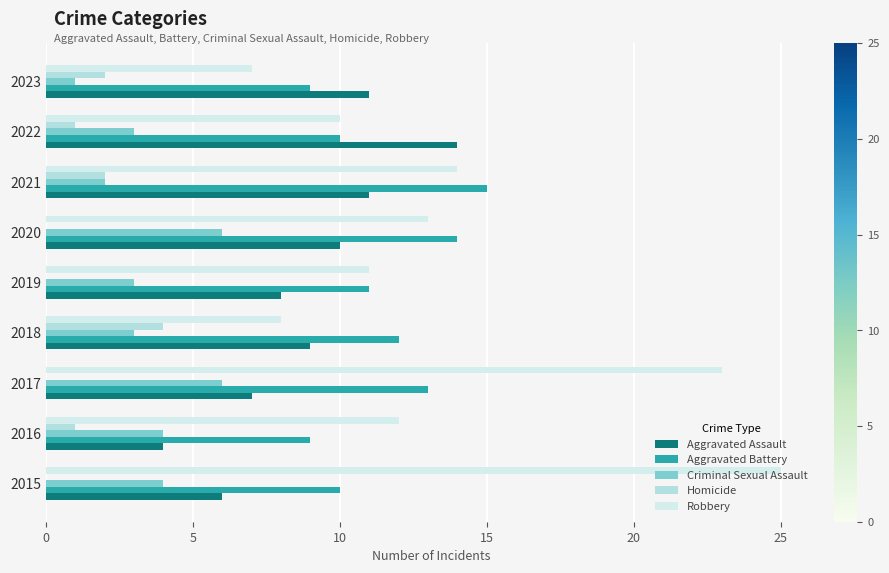

How many categories are shown in the chart?

9